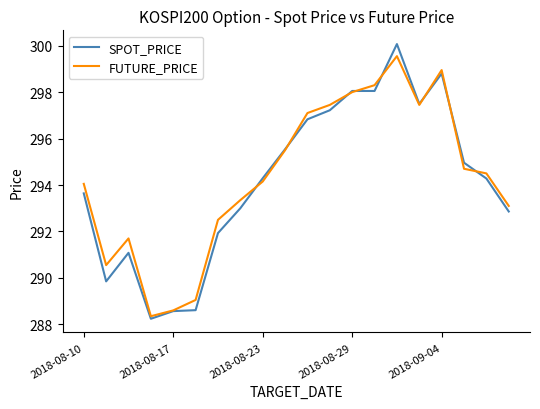

What is the highest value of the FUTURE_PRICE series?

299.6